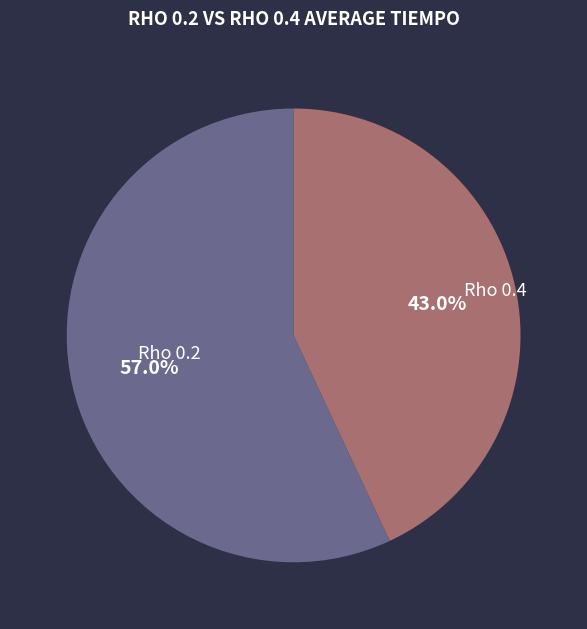

How many segments does this pie chart have?

2